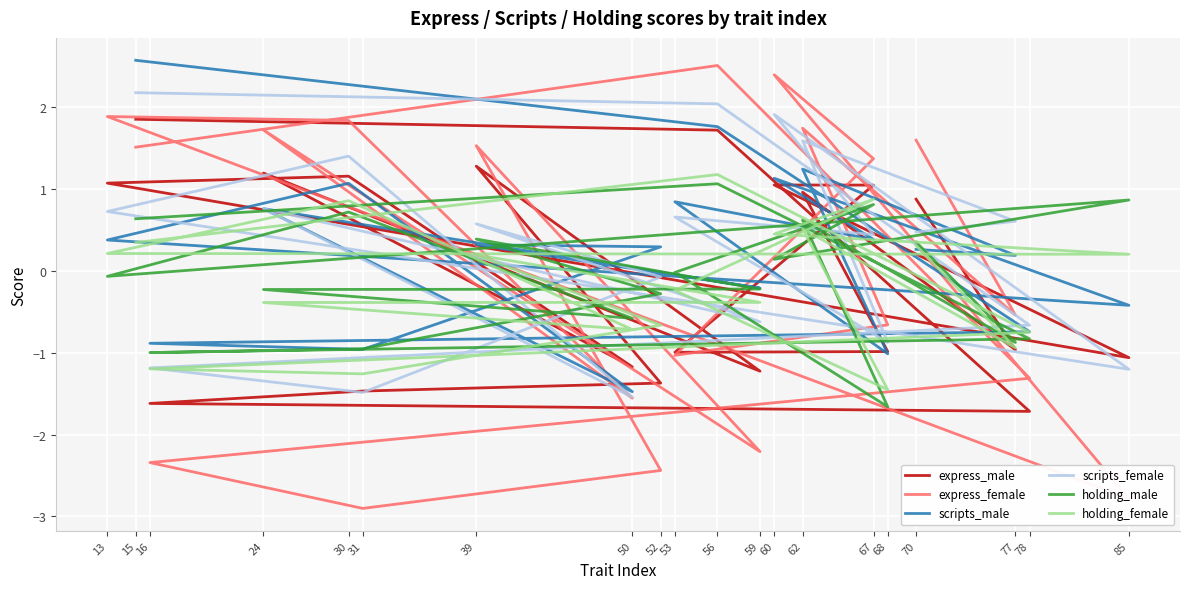

Is it true that express_female equals 2.9 at 62?

False